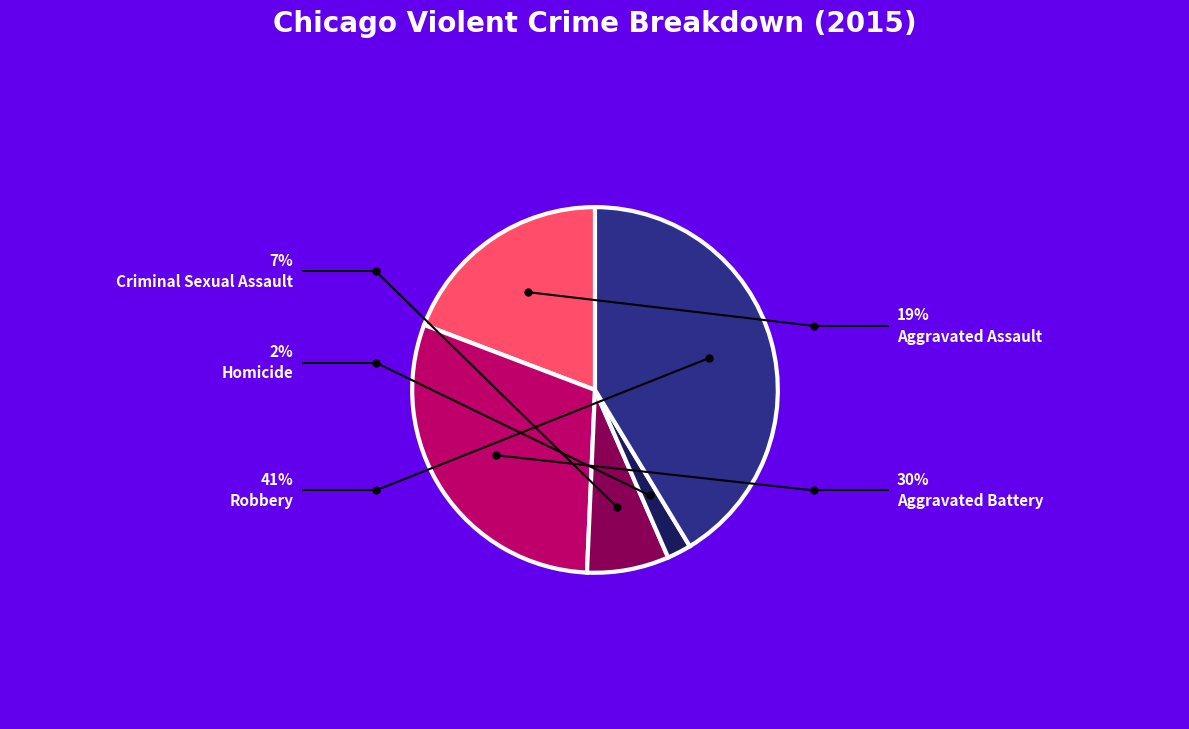

Combined, do Aggravated Battery and Robbery account for over 50%?

Yes